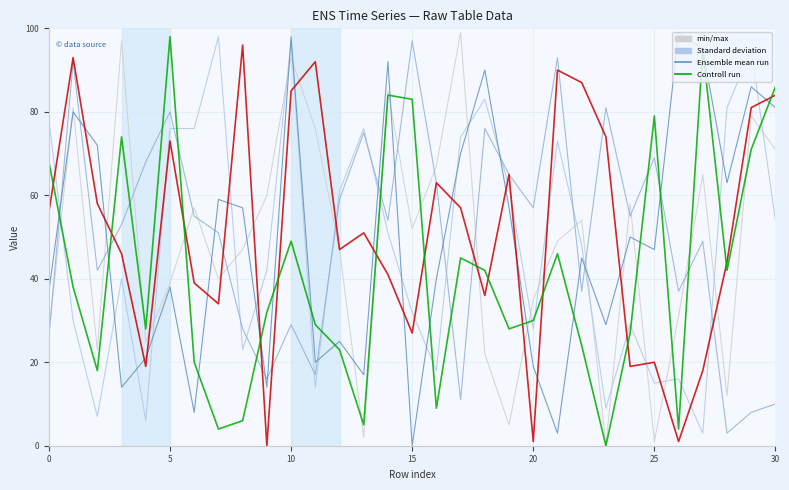

Does the chart display data point markers on the line(s)?

No